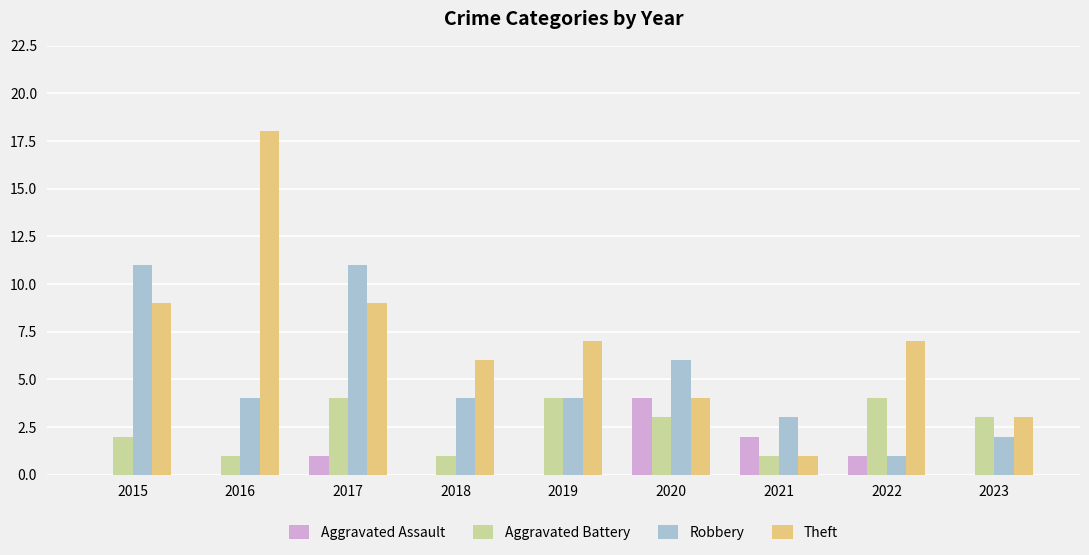

What value does the Aggravated Battery series have at 2019?

4